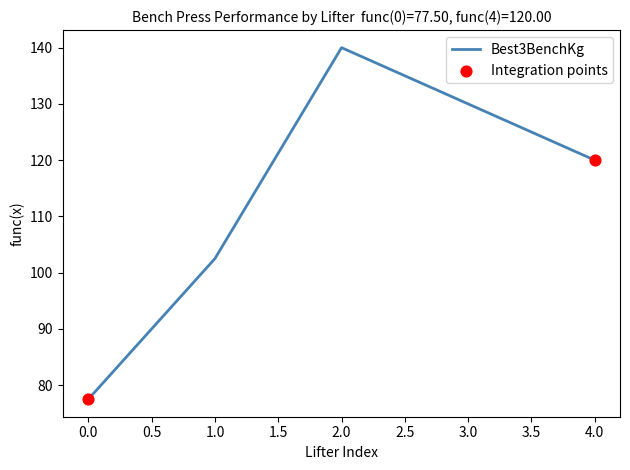

Is it true that the value at 2.0 is 140.0?

True